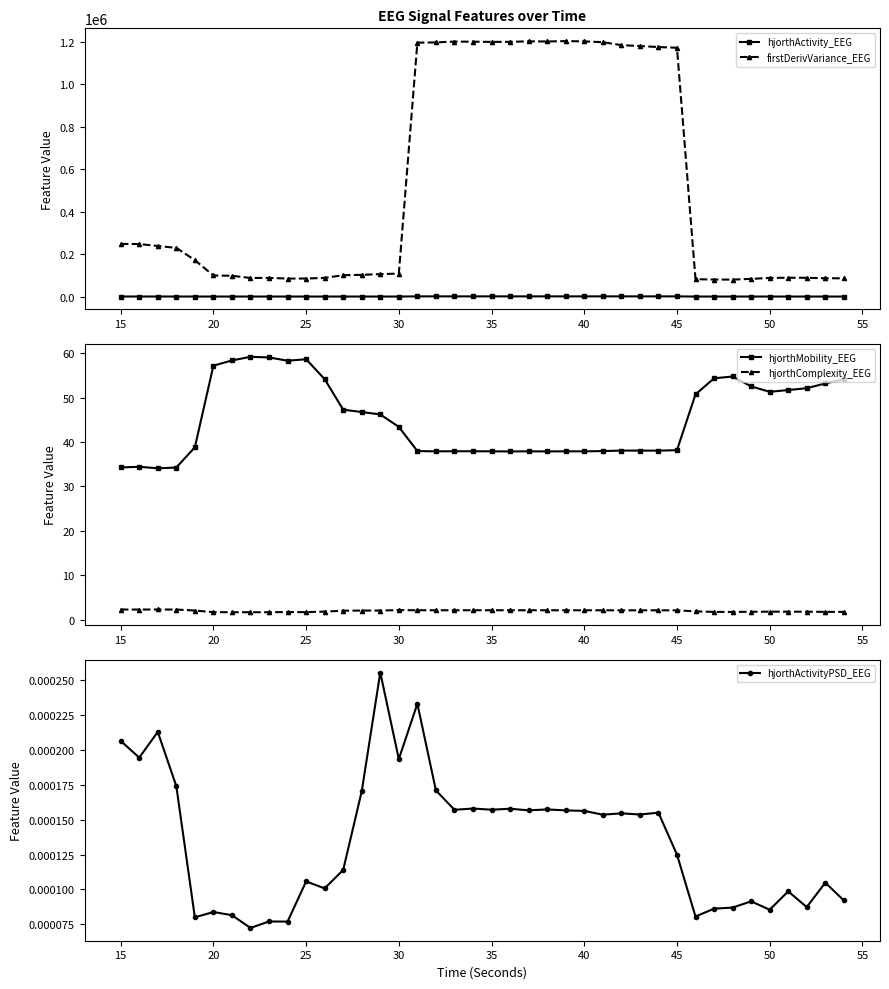

What is the maximum value for hjorthActivity_EEG?

838.4